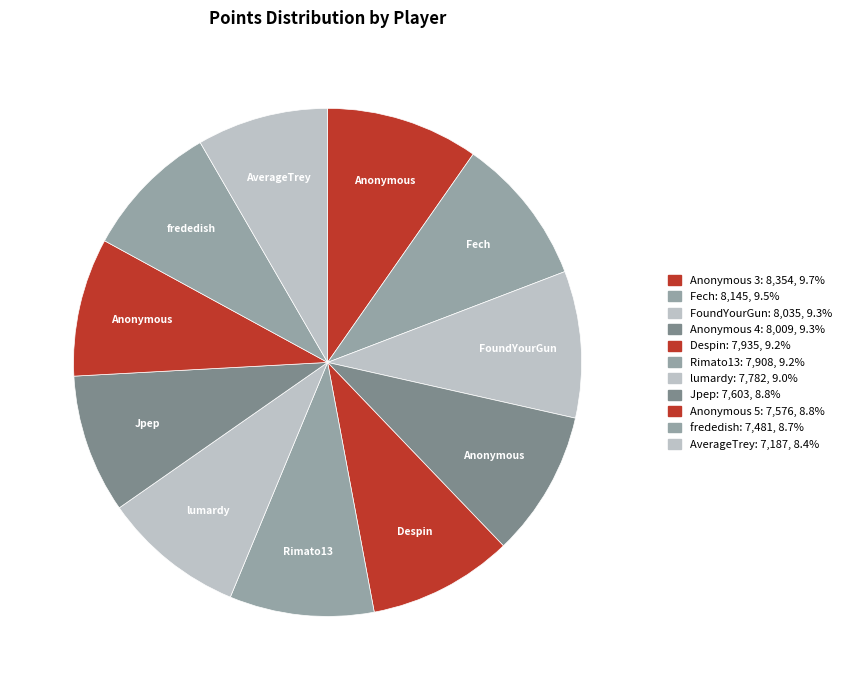

Which slice is the largest?

Anonymous 3